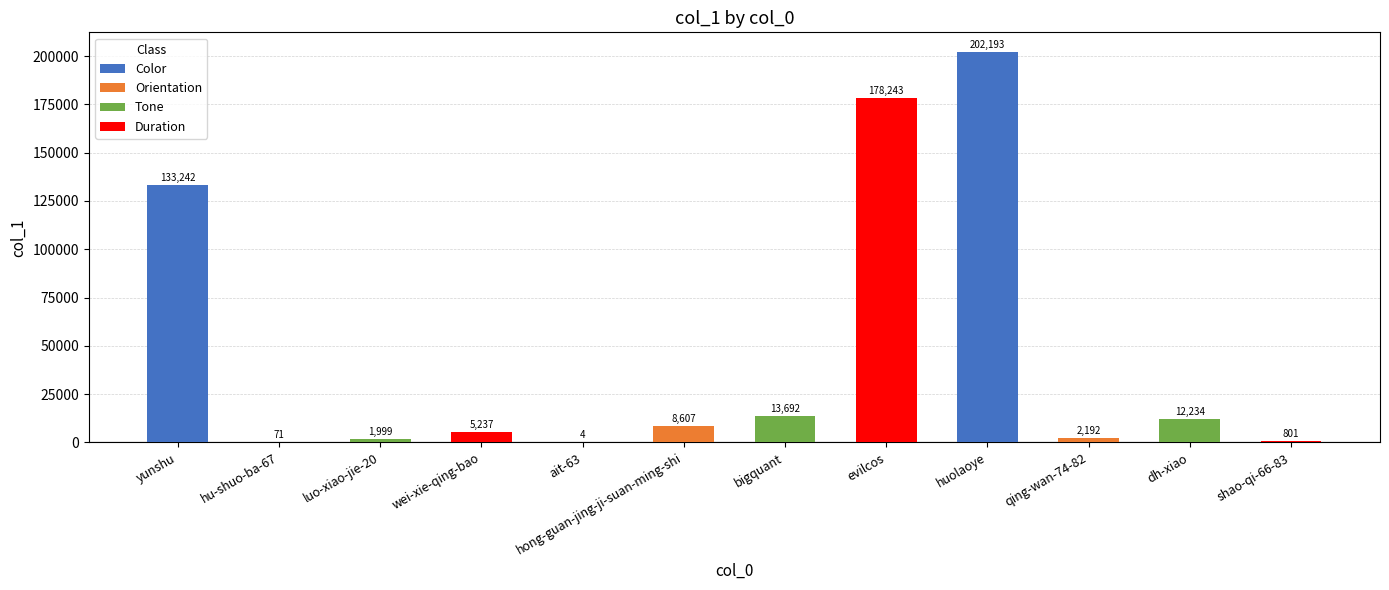

What is the greatest value displayed?

202193